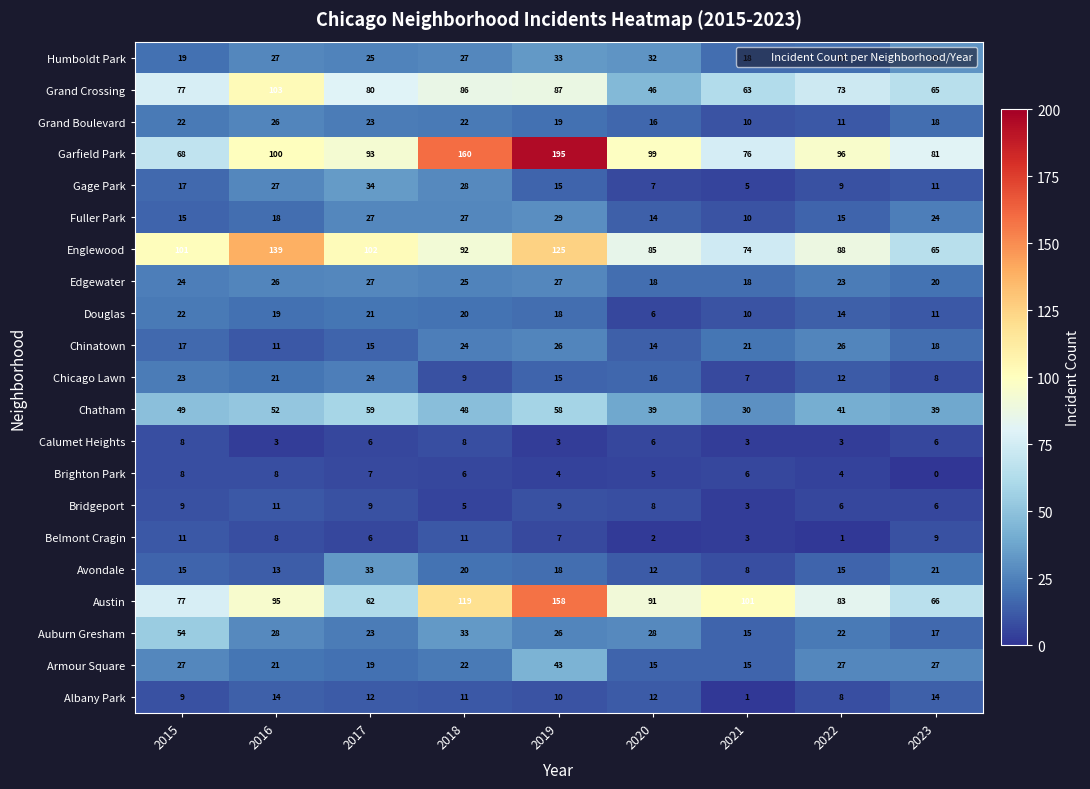

What is the sum of all Armour Square values?

216